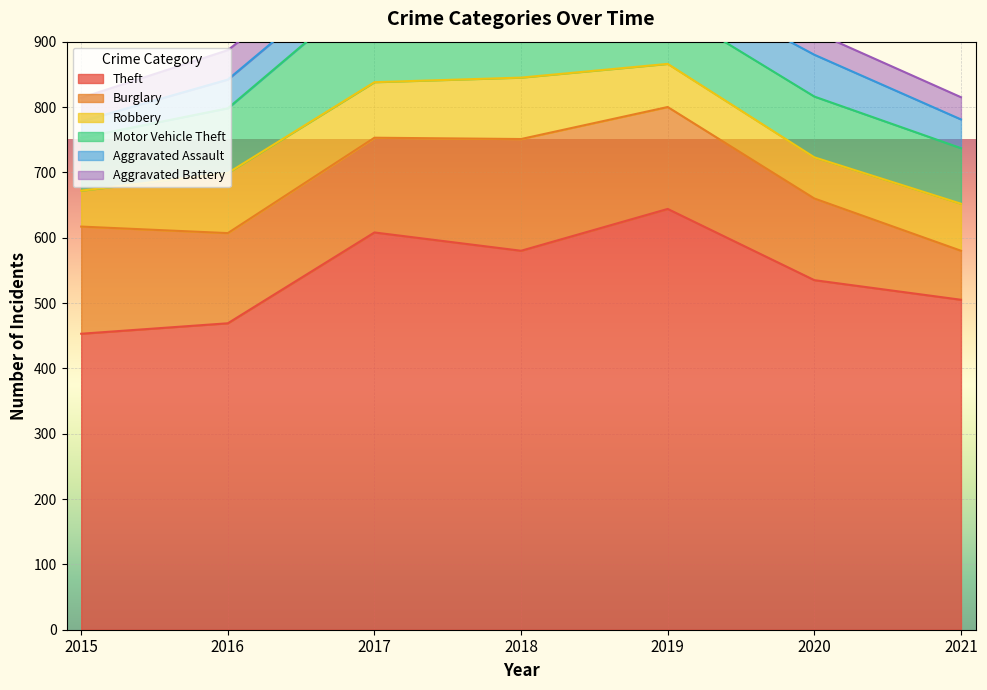

True or false: Aggravated Battery and Burglary cross at least once.

False